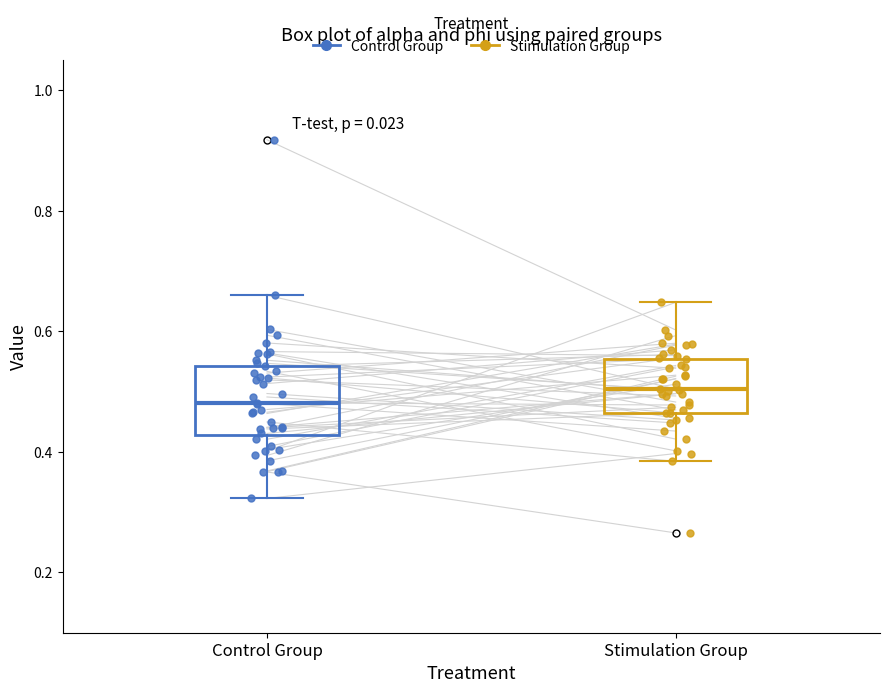

Reading left to right, transcribe this box plot: for each box, give where its median line is, the range the box spans, and where its two whiskers end, as read against the y-axis. The values are not printed on the chart, so give them approximately, as read against the axis.

Control Group: median 0.48, box 0.42 to 0.54, whiskers 0.32 to 0.66
Stimulation Group: median 0.50, box 0.46 to 0.56, whiskers 0.38 to 0.64